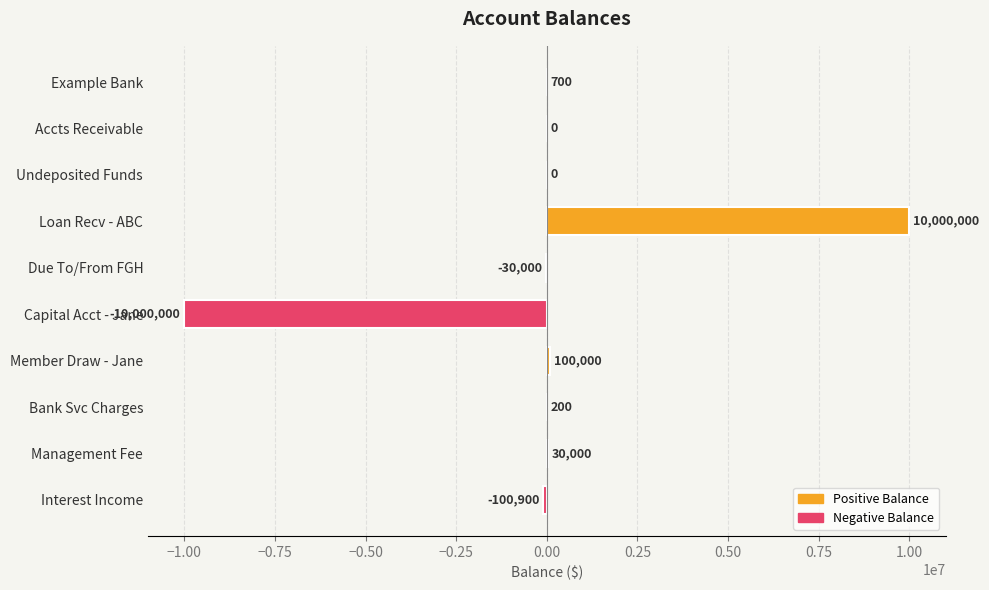

The value at Interest Income is -100900. True or false?

True